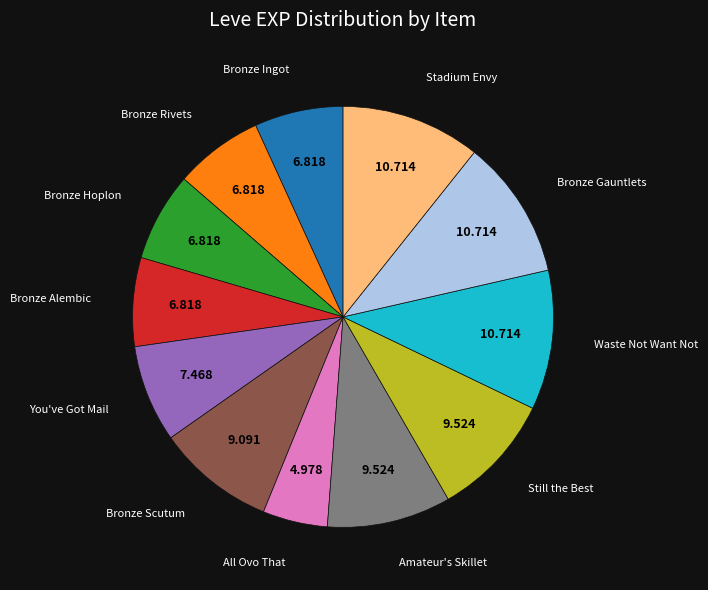

Is there any slice that represents more than half of the pie?

No